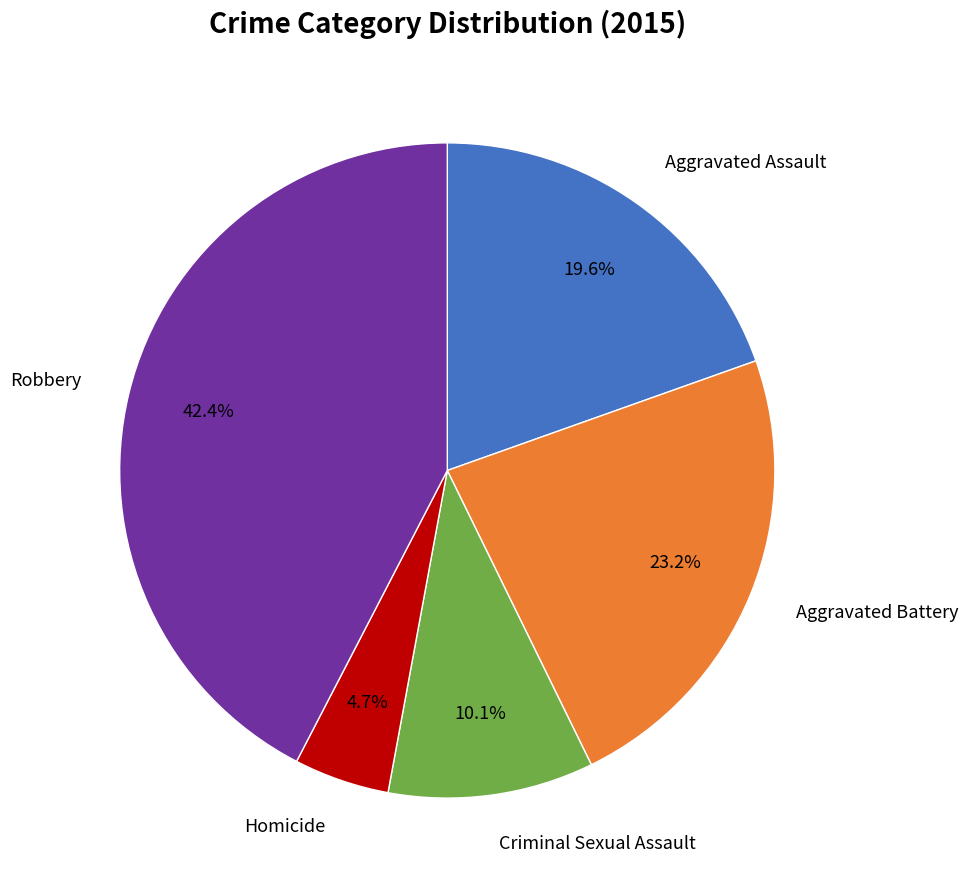

Does any single category account for the majority?

No